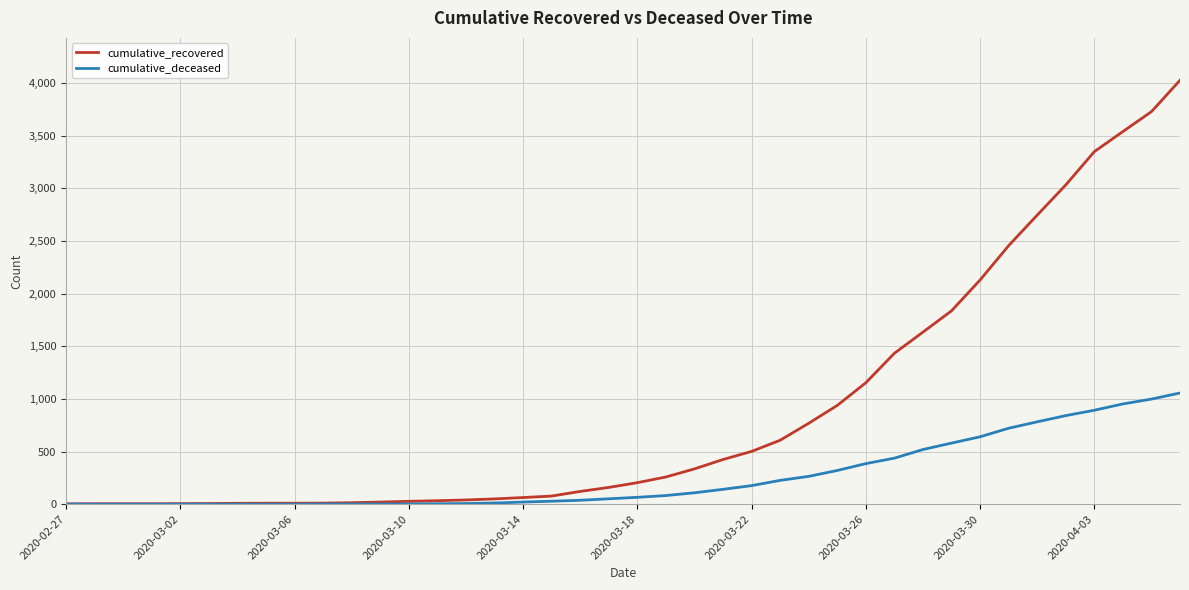

What is the highest value of the cumulative_deceased series?

1056